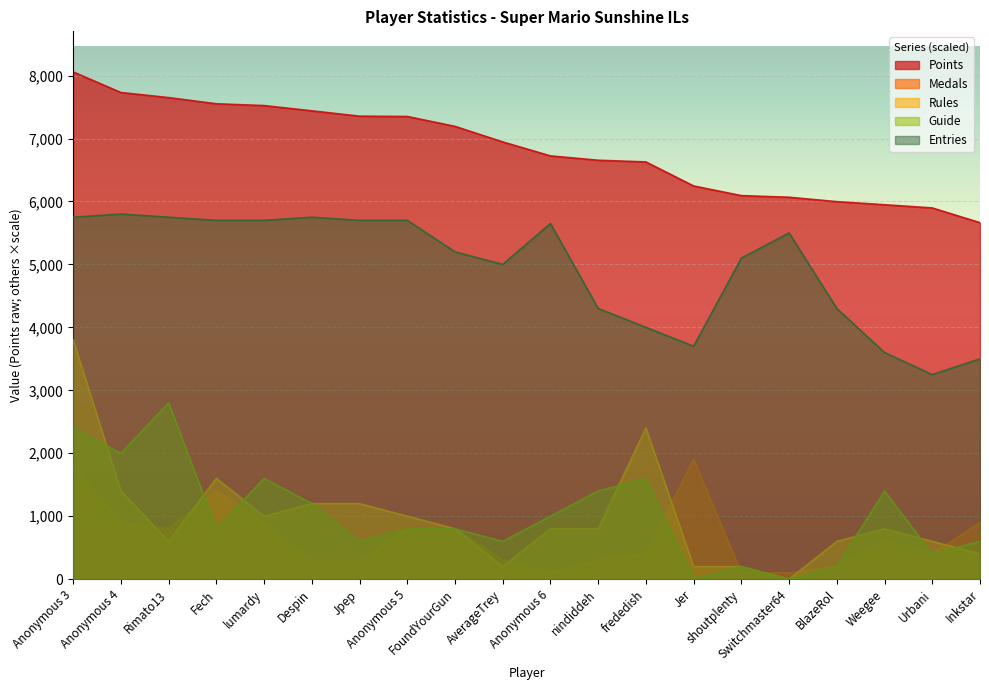

Does the chart display data point markers on the line(s)?

No